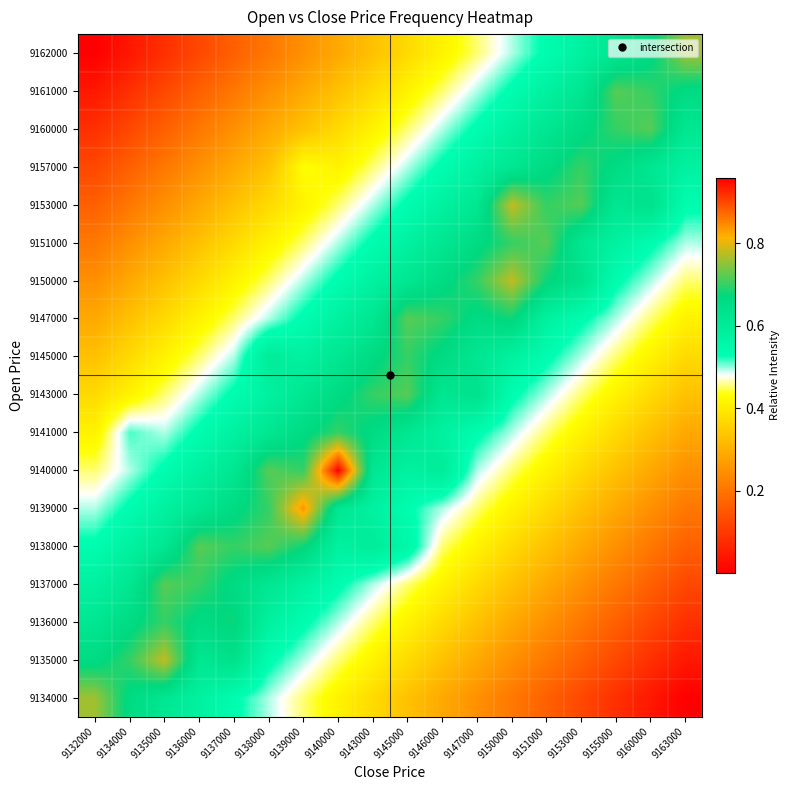

Reading left to right, transcribe all the data shown in this chart.

row_0: 0.8	0.7	0.6	0.6	0.5	0.5	0.5	0.4	0.4	0.3	0.3	0.2	0.2	0.2	0.1	0.1	0.0	0.0
row_1: 0.7	0.7	0.8	0.6	0.6	0.5	0.5	0.5	0.4	0.4	0.3	0.3	0.2	0.2	0.2	0.1	0.1	0.0
row_2: 0.6	0.7	0.7	0.7	0.7	0.6	0.5	0.5	0.5	0.4	0.4	0.3	0.3	0.2	0.2	0.2	0.1	0.1
row_3: 0.6	0.6	0.7	0.7	0.7	0.6	0.6	0.5	0.5	0.5	0.4	0.4	0.3	0.3	0.2	0.2	0.2	0.1
row_4: 0.5	0.6	0.6	0.7	0.7	0.7	0.7	0.6	0.6	0.6	0.5	0.4	0.4	0.3	0.3	0.2	0.2	0.2
row_5: 0.5	0.5	0.6	0.6	0.7	0.7	0.8	0.6	0.6	0.5	0.5	0.5	0.4	0.4	0.3	0.3	0.2	0.2
row_6: 0.5	0.5	0.5	0.6	0.6	0.7	0.7	1.0	0.6	0.6	0.6	0.5	0.5	0.4	0.4	0.3	0.3	0.2
row_7: 0.4	0.5	0.5	0.5	0.6	0.6	0.7	0.7	0.7	0.6	0.6	0.5	0.5	0.5	0.4	0.4	0.3	0.3
row_8: 0.4	0.4	0.5	0.5	0.5	0.6	0.6	0.7	0.7	0.7	0.6	0.6	0.5	0.5	0.5	0.4	0.4	0.3
row_9: 0.3	0.4	0.4	0.5	0.5	0.6	0.6	0.6	0.7	0.7	0.7	0.6	0.6	0.5	0.5	0.5	0.4	0.4
row_10: 0.3	0.3	0.4	0.4	0.5	0.5	0.5	0.6	0.6	0.7	0.7	0.7	0.7	0.6	0.5	0.5	0.5	0.4
row_11: 0.2	0.3	0.3	0.4	0.4	0.5	0.5	0.5	0.6	0.6	0.7	0.7	0.8	0.7	0.6	0.5	0.5	0.5
row_12: 0.2	0.2	0.3	0.3	0.4	0.4	0.5	0.5	0.5	0.6	0.6	0.7	0.7	0.7	0.6	0.6	0.5	0.5
row_13: 0.2	0.2	0.2	0.3	0.3	0.4	0.4	0.5	0.5	0.5	0.6	0.6	0.8	0.7	0.7	0.6	0.6	0.5
row_14: 0.1	0.2	0.2	0.2	0.3	0.3	0.4	0.4	0.5	0.5	0.5	0.6	0.6	0.7	0.7	0.7	0.6	0.6
row_15: 0.1	0.1	0.2	0.2	0.2	0.3	0.3	0.4	0.4	0.5	0.5	0.5	0.6	0.6	0.7	0.7	0.7	0.6
row_16: 0.0	0.1	0.1	0.2	0.2	0.2	0.3	0.3	0.4	0.4	0.5	0.5	0.5	0.6	0.6	0.7	0.7	0.7
row_17: 0.0	0.0	0.1	0.1	0.2	0.2	0.2	0.3	0.3	0.4	0.4	0.5	0.5	0.5	0.6	0.6	0.7	0.8